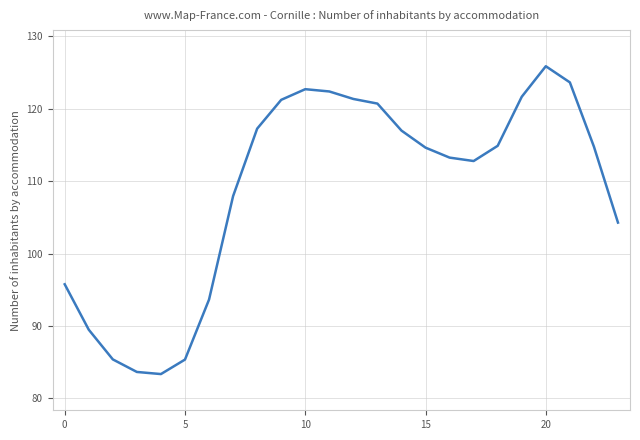

What is the greatest value displayed?

125.9